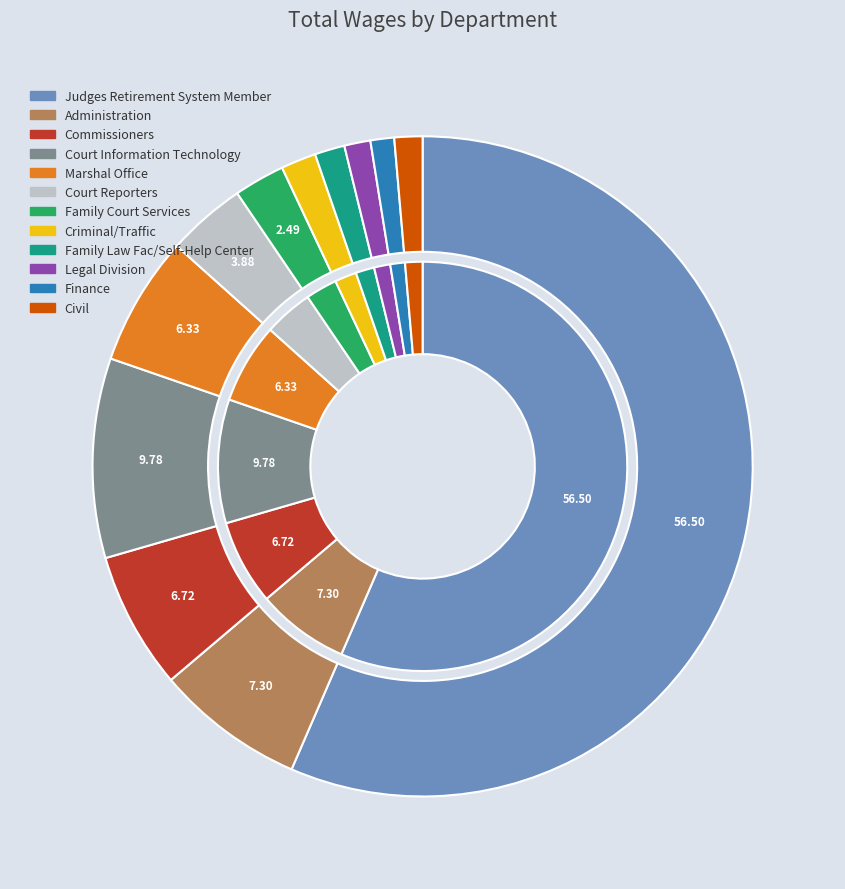

How many segments does this pie chart have?

12